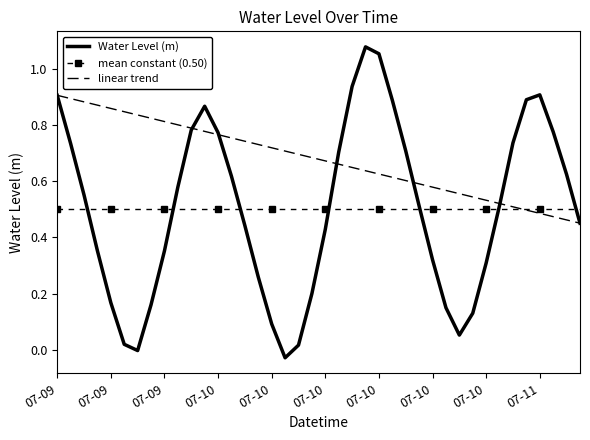

List the series in order of their peak value, lowest first.

mean constant (0.50), linear trend, Water Level (m)